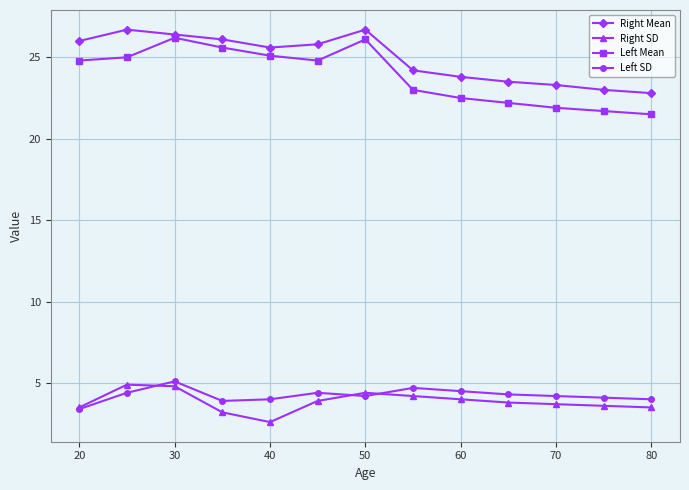

What is the maximum value for Left SD?

5.1